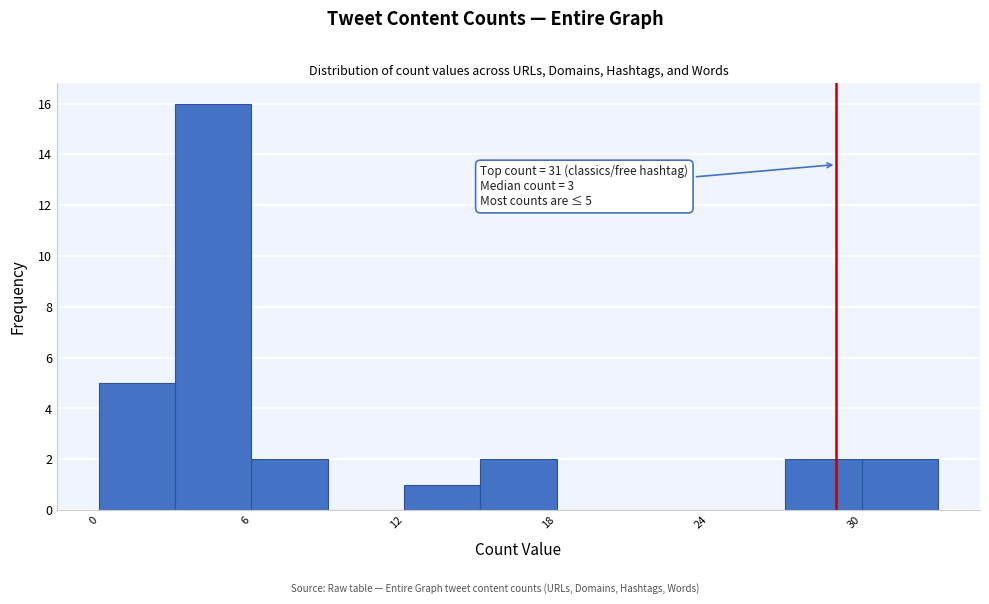

Around what value on the x-axis is the tallest bar? Give the approximate position of its centre, as read against the axis.

5